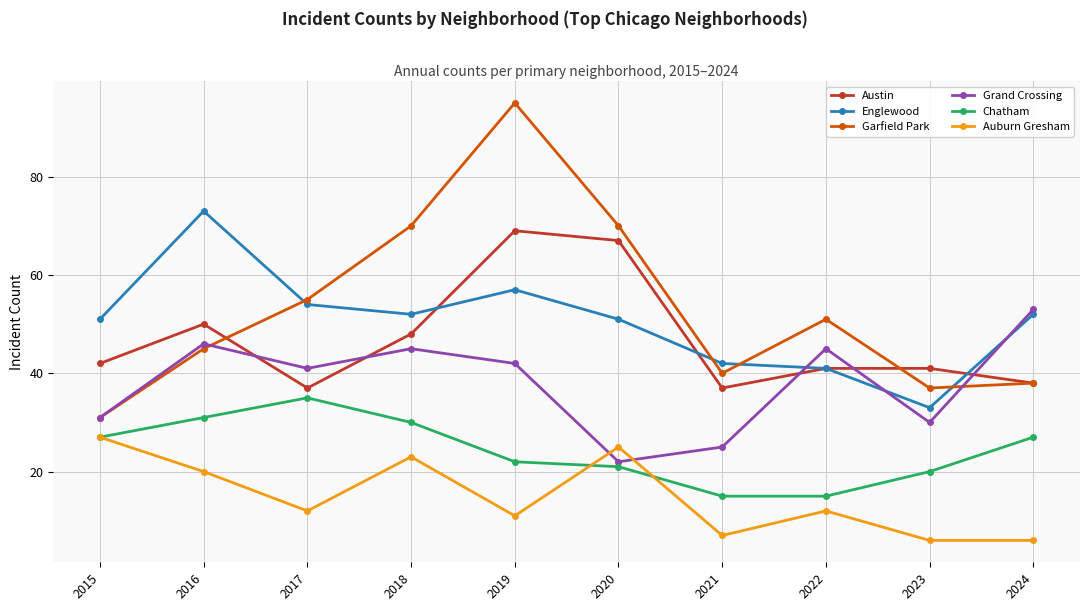

Between 2016 and 2017, which series saw the biggest shift?

Englewood